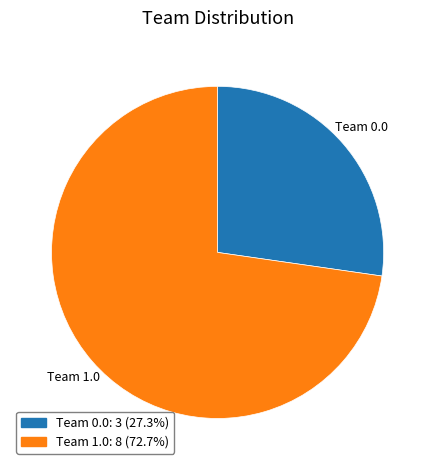

True or false: Team 1.0 accounts for 59% of the total.

False